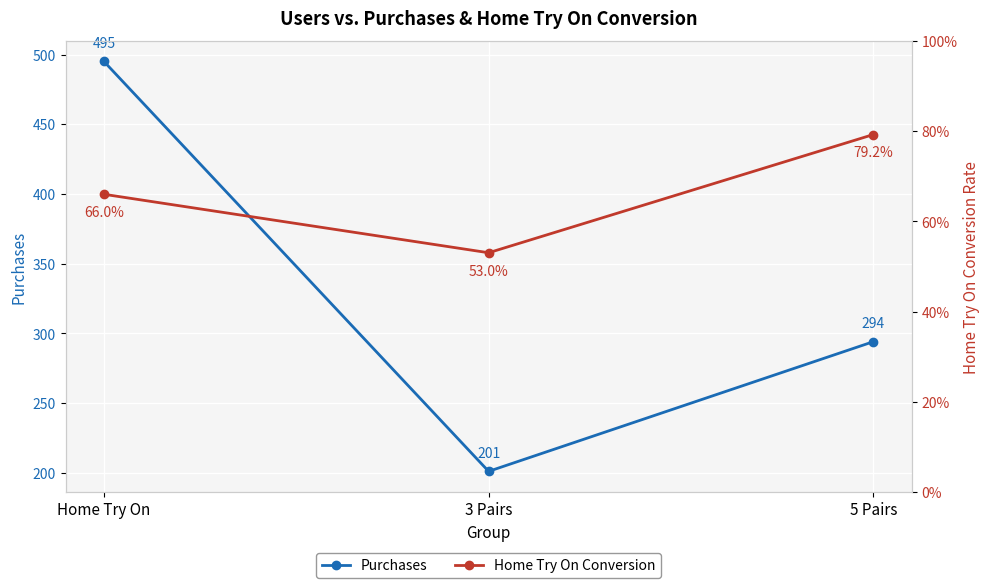

At which category is the sum across all series the highest?

Home Try On